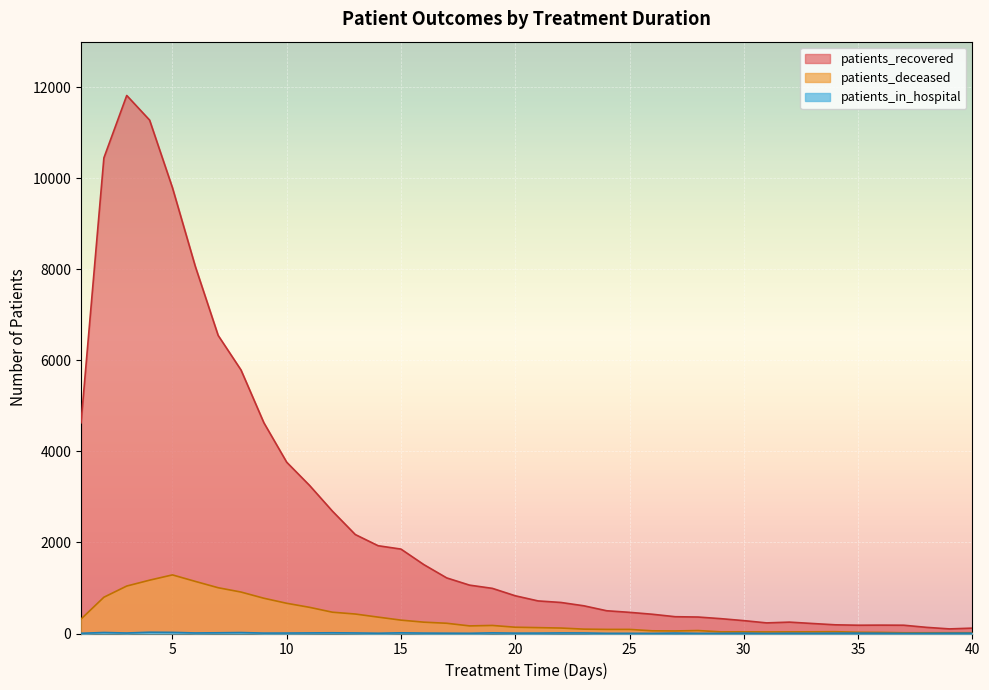

At how many categories does at least one series exceed 4058?

9